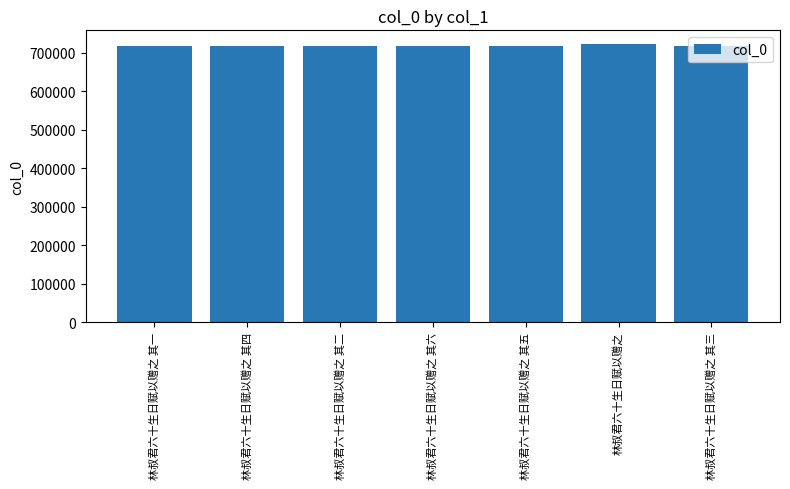

What is the label of the 6th bar from the left?

林叔君六十生日赋以赠之